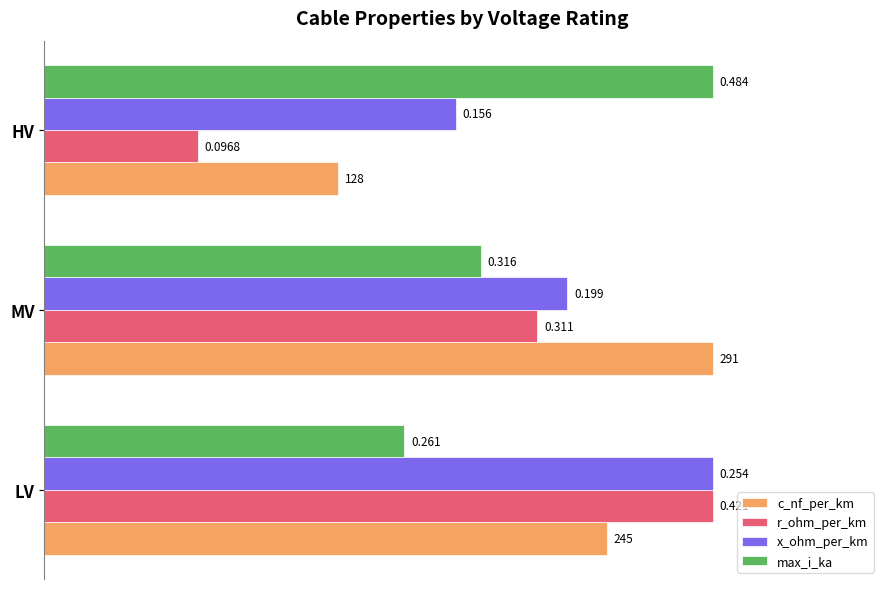

What are all the series names shown in the legend?

c_nf_per_km, r_ohm_per_km, x_ohm_per_km, max_i_ka